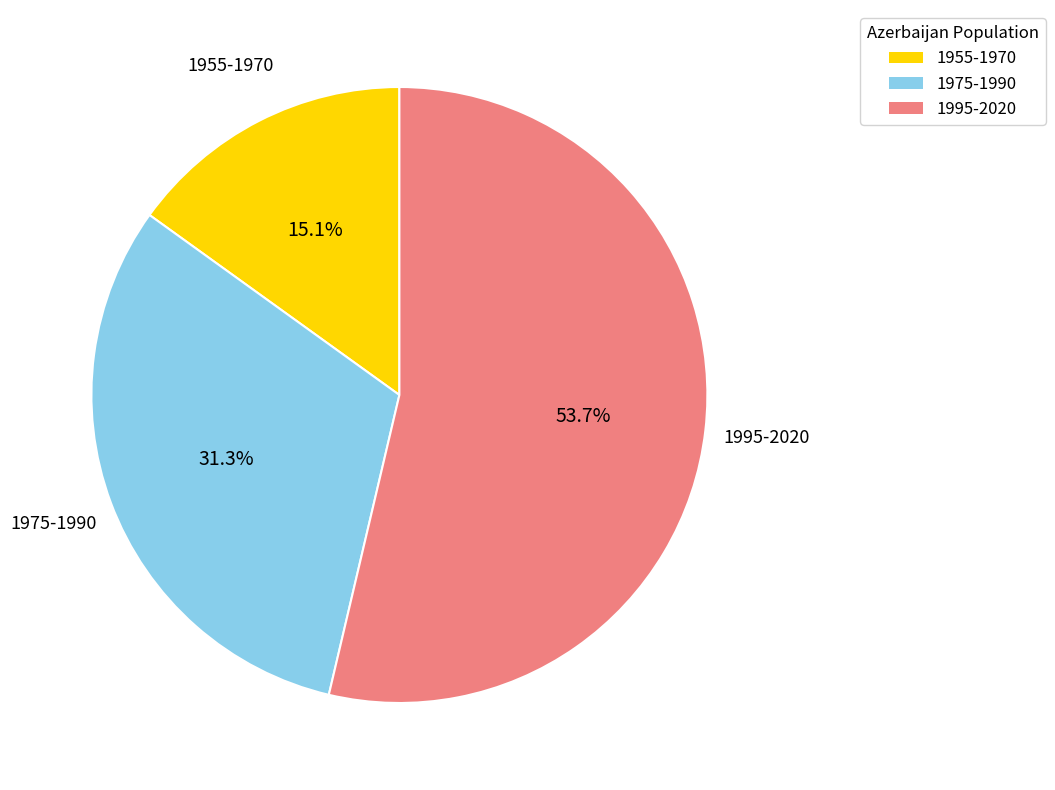

Combined, what portion of the pie is 1975-1990 and 1995-2020?

84.9%